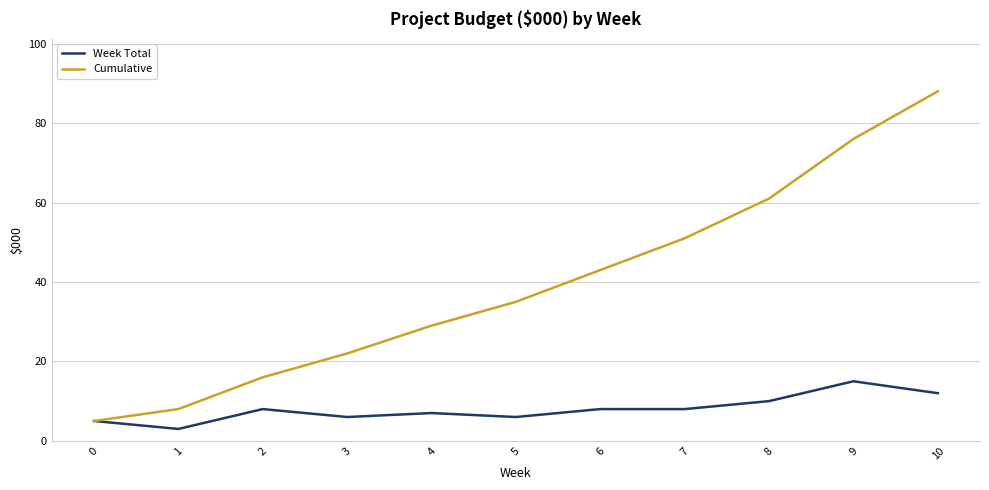

Which series has the largest total across all categories?

Cumulative